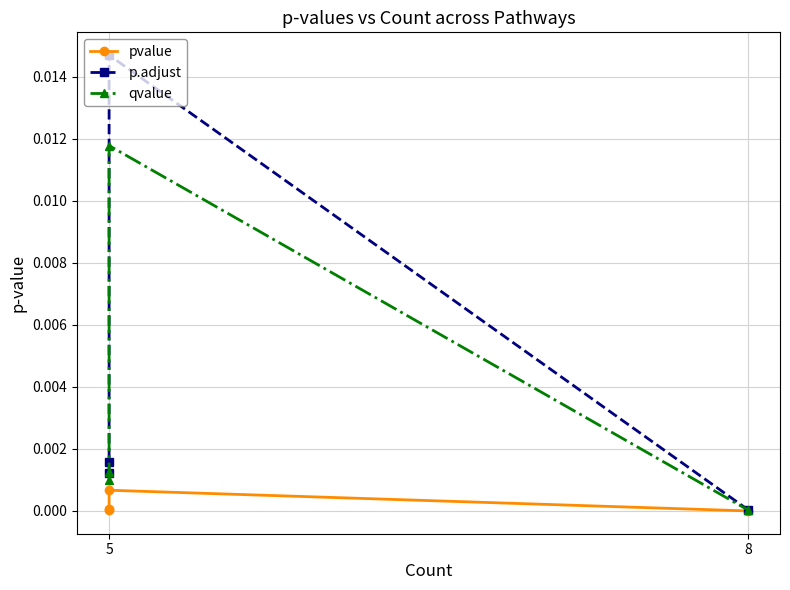

List the series in order of their peak value, highest first.

p.adjust, qvalue, pvalue